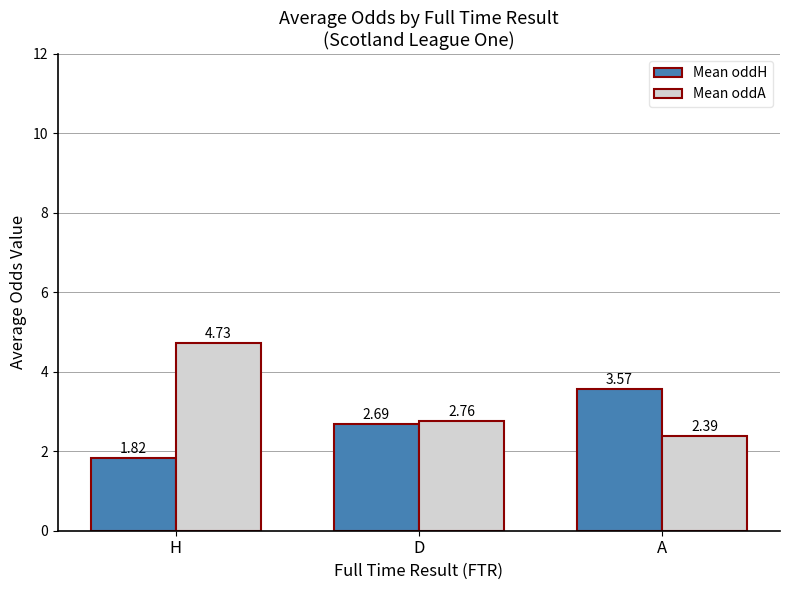

At which category does the chart reach its minimum across all series?

H